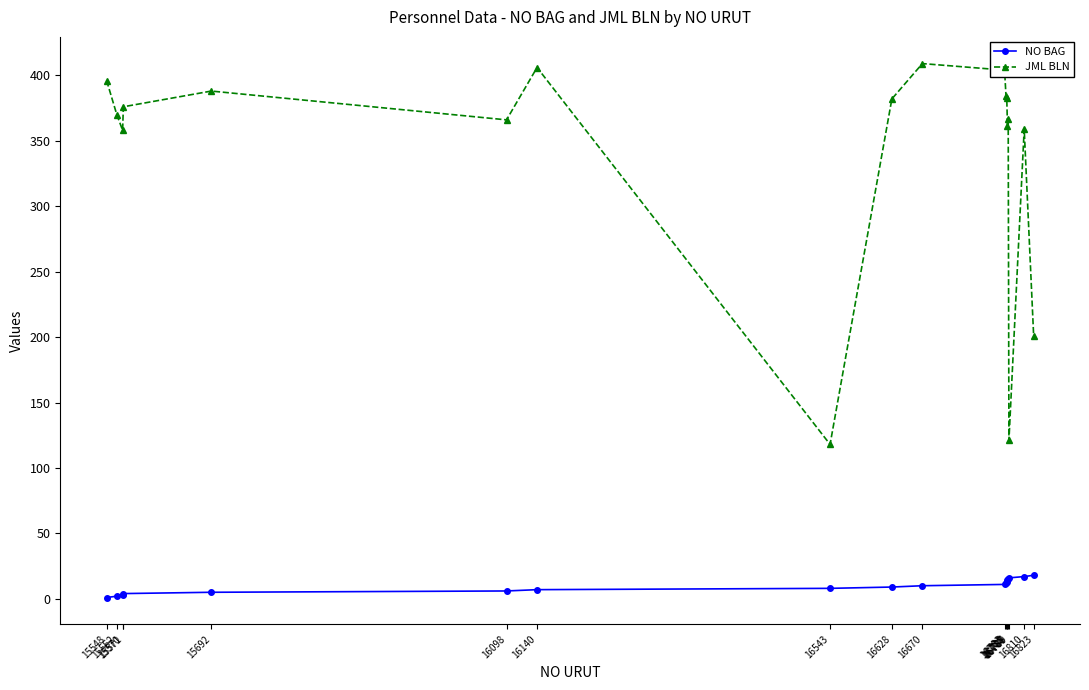

What is the highest value of the JML BLN series?

409